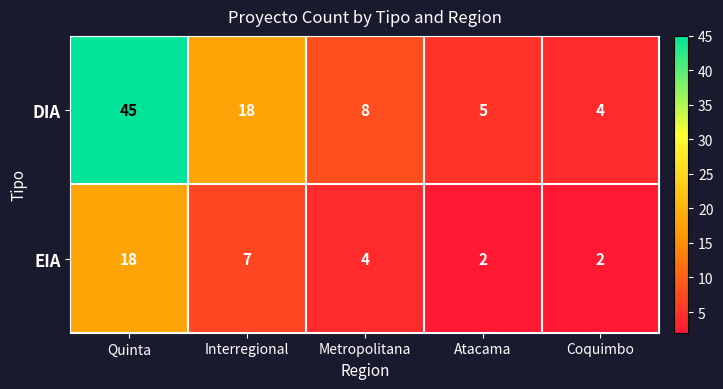

Which series changed the most between Quinta and Metropolitana?

DIA